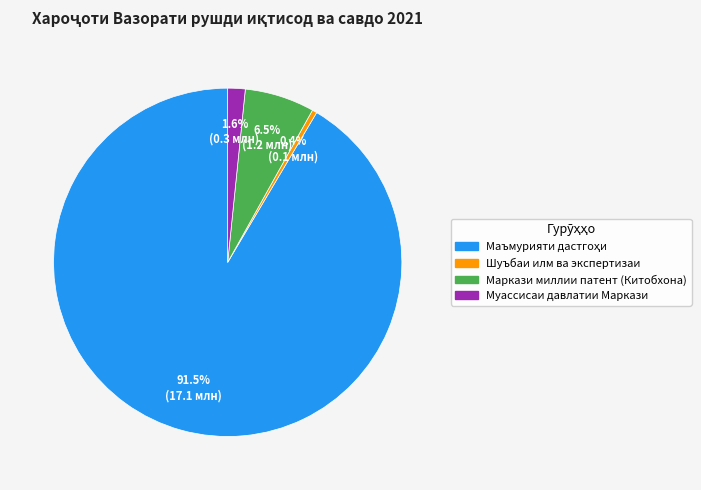

Is there a majority slice in this chart?

Yes